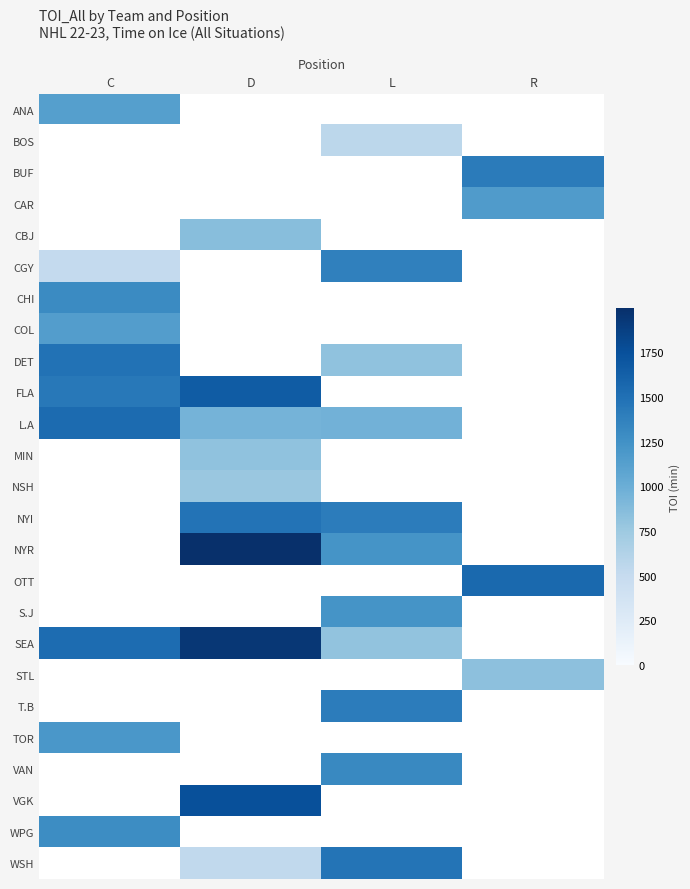

At how many categories does at least one series exceed 611?

4